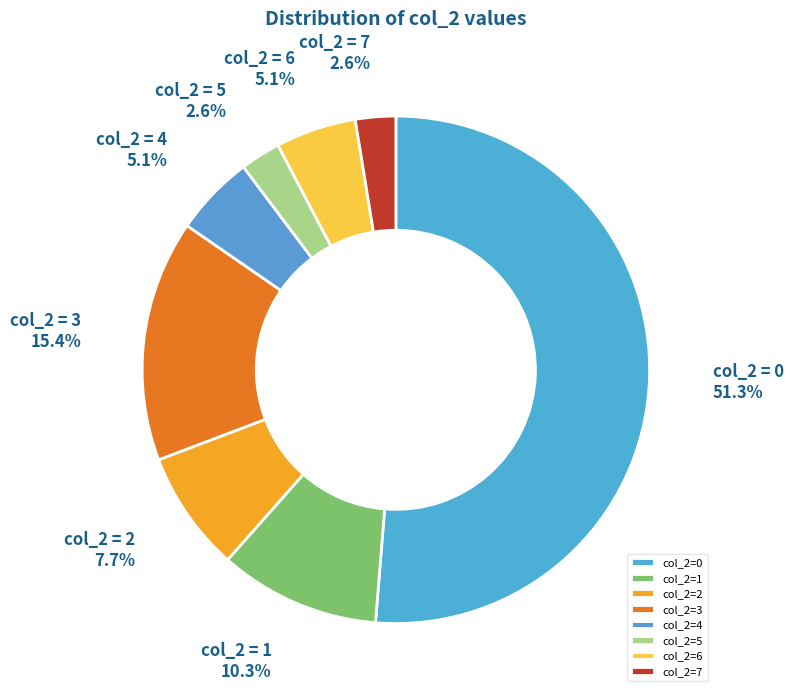

How many slices are in this pie chart?

8